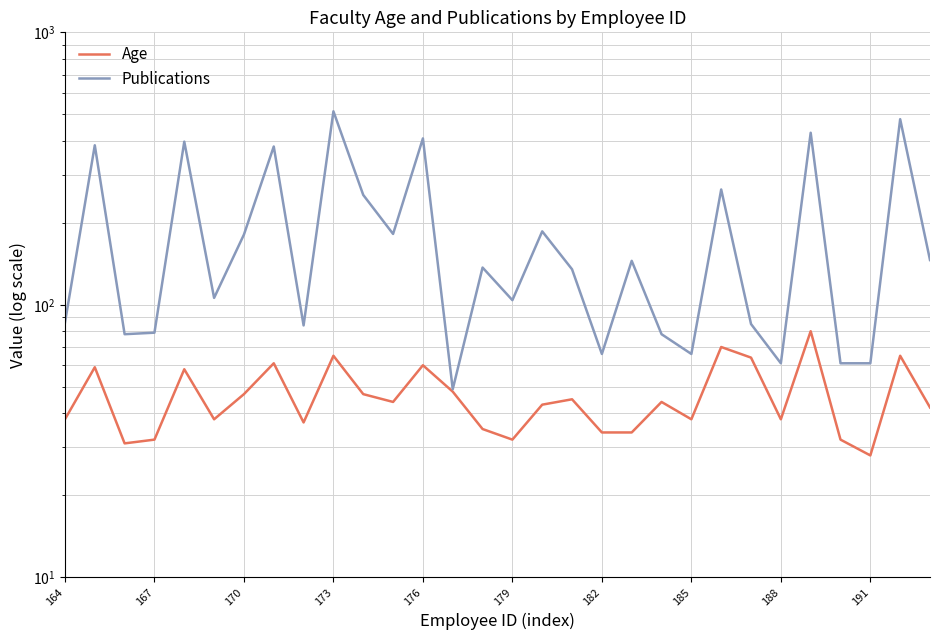

Which series has the largest total across all categories?

Publications